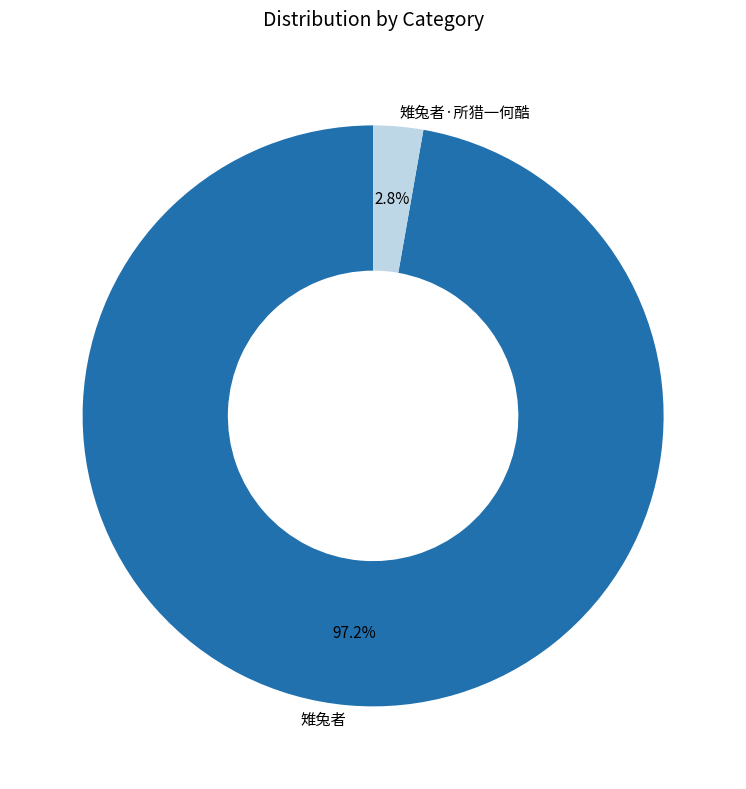

Is there a majority slice in this chart?

Yes